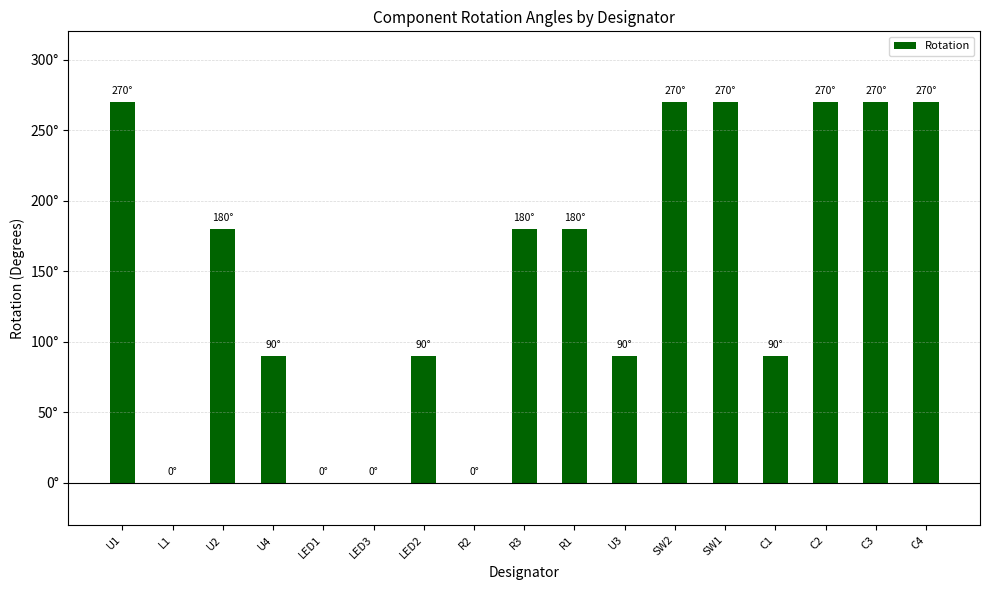

Where is the data nearest to the value 135?

U2